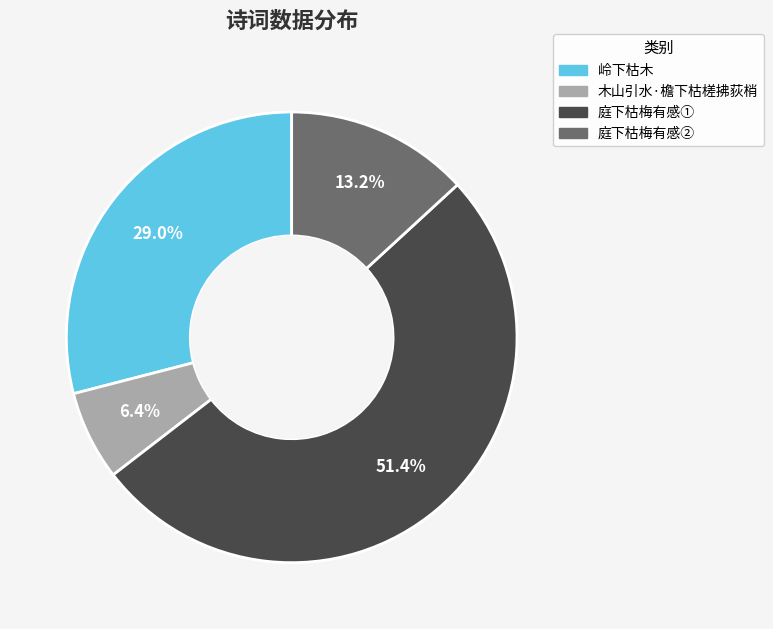

Is there any slice that represents more than half of the pie?

Yes